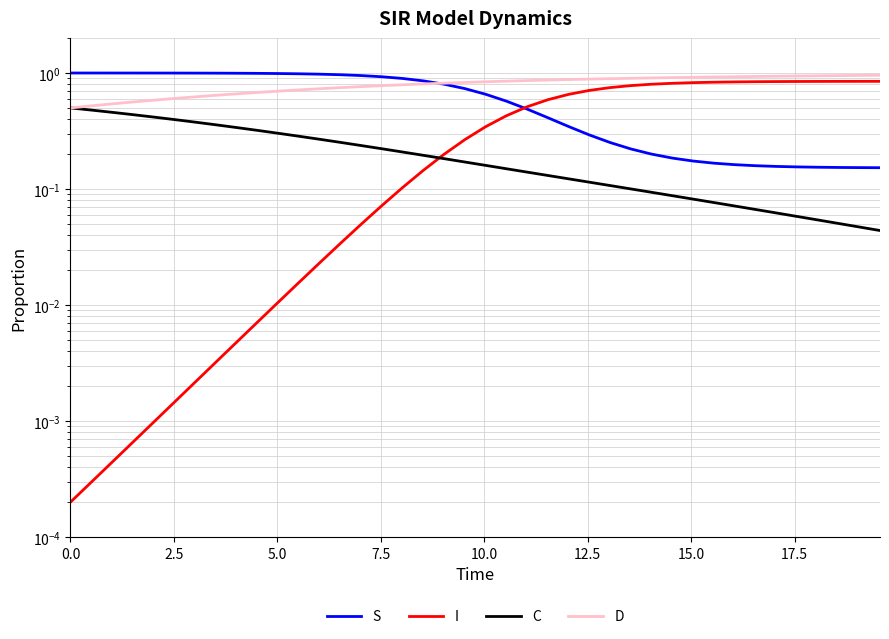

Which series has the widest spread of values?

I